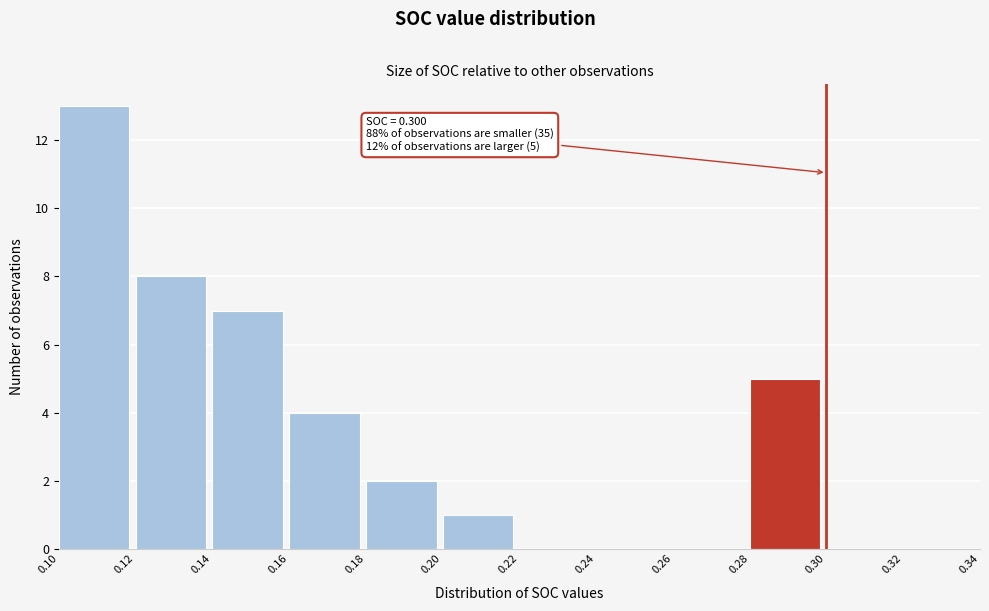

Which range on the x-axis has the tallest bar?

0.10 to 0.12